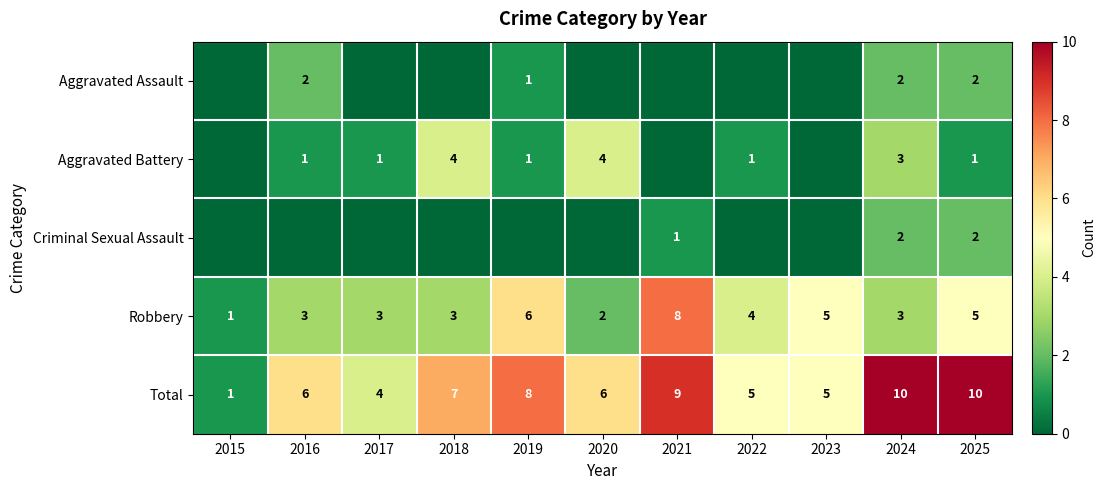

What is the difference between the second highest and second lowest values in the Robbery series?

4